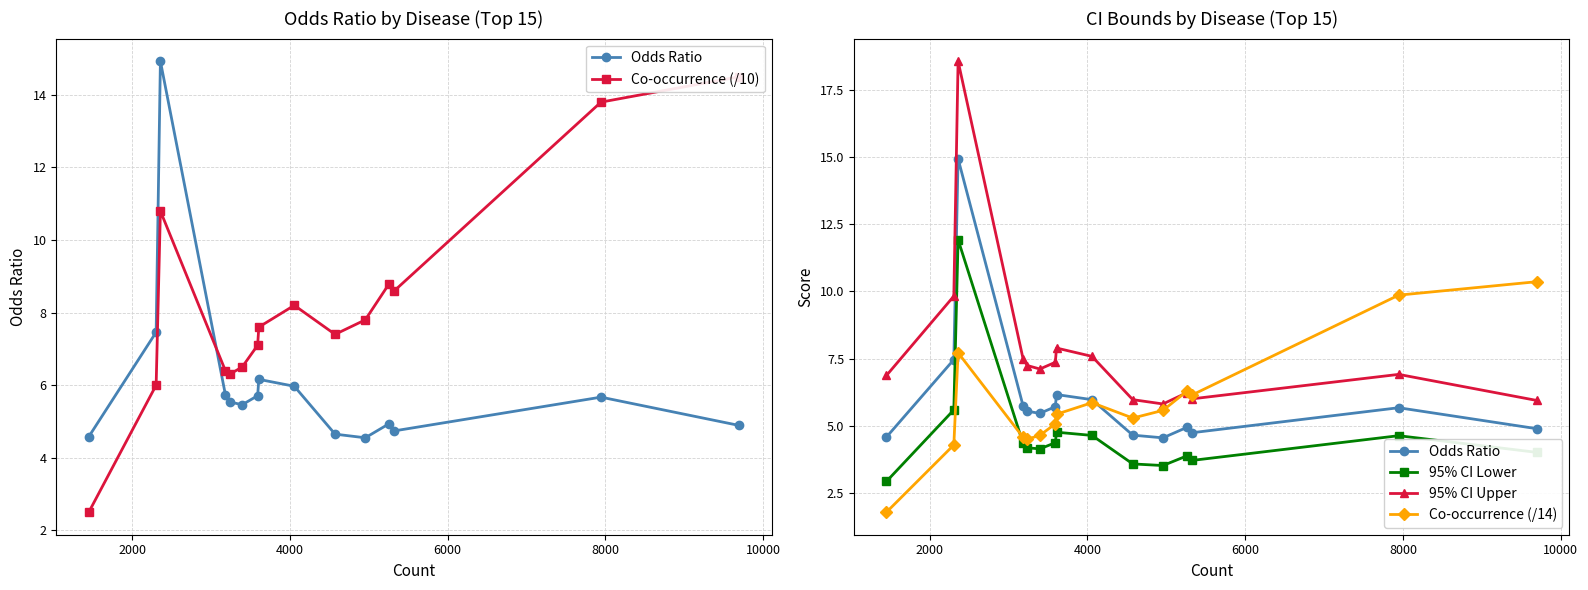

How many data points in Co-occurrence (/10) are less than 7?

5